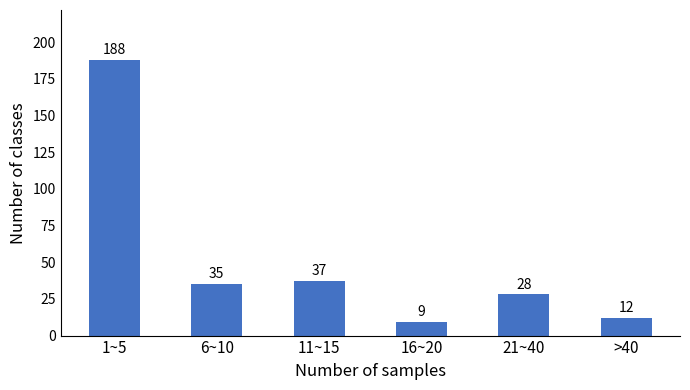

Reading right to left, list all the values displayed in this chart.

12	28	9	37	35	188